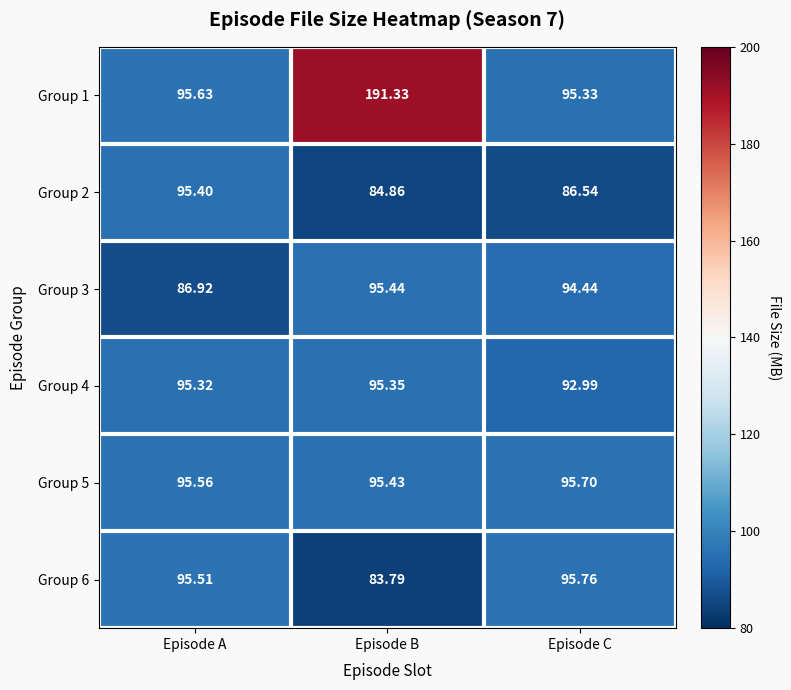

At which category is the sum across all series the highest?

Episode B